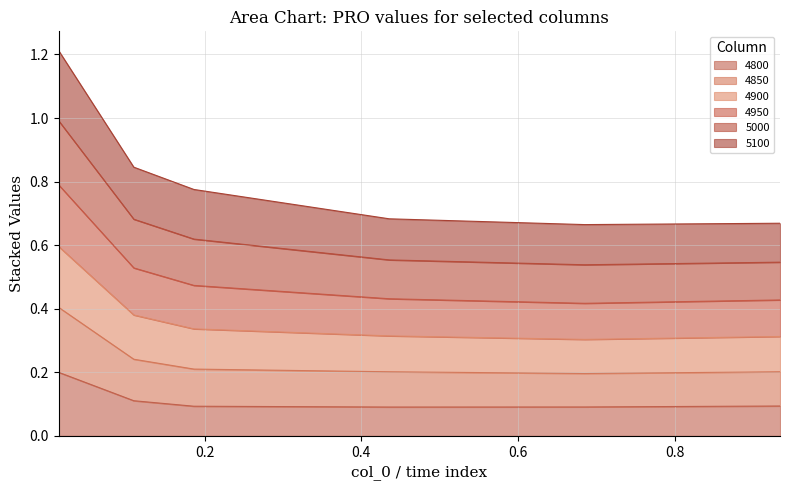

What position from the left is 0.4356164383561644?

4